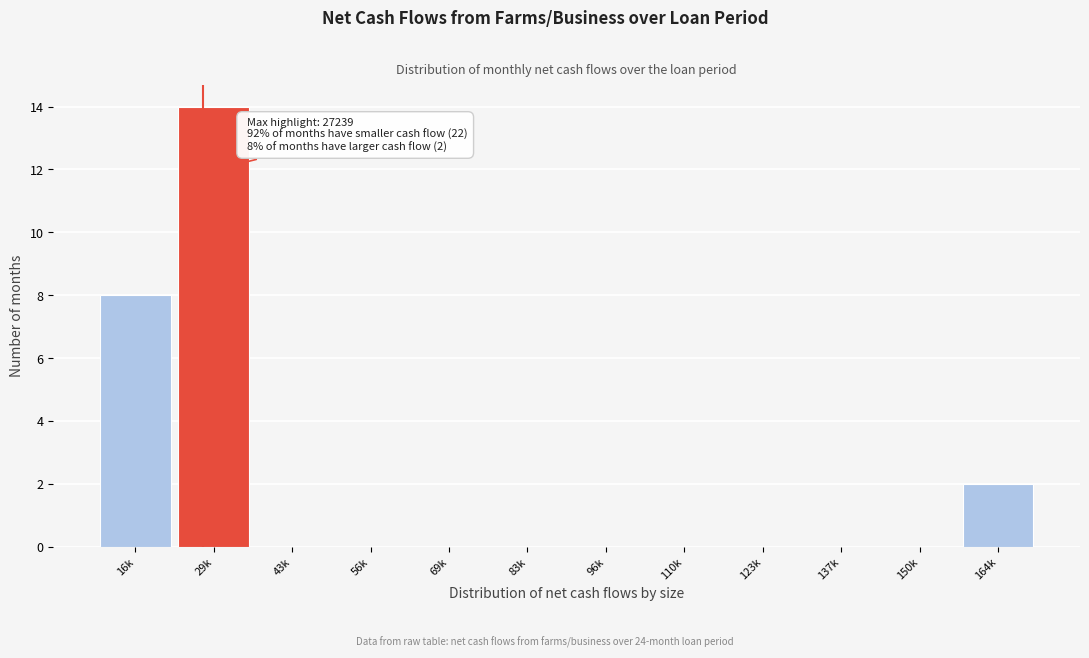

Reading right to left, list all the values displayed in this chart.

164k=2	150k=0	137k=0	123k=0	110k=0	96k=0	83k=0	69k=0	56k=0	43k=0	29k=14	16k=8